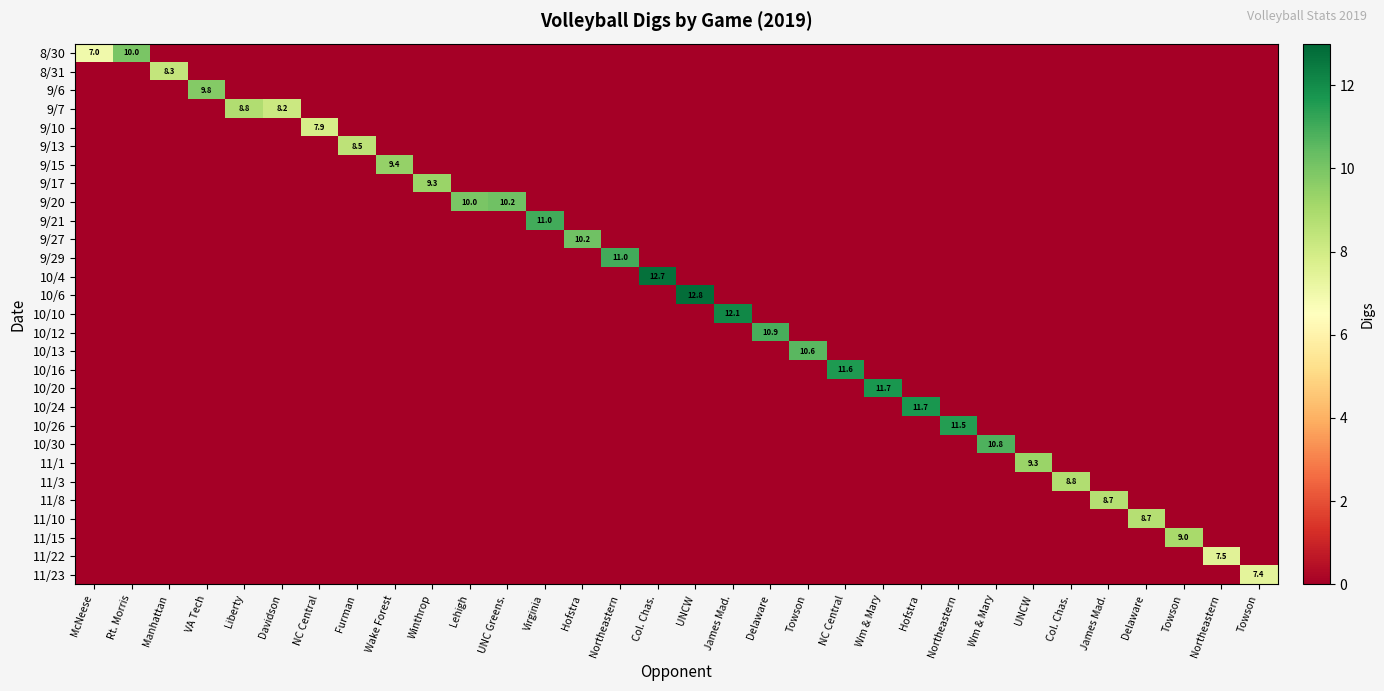

Which category has the lowest value in the 10/12 series?

McNeese